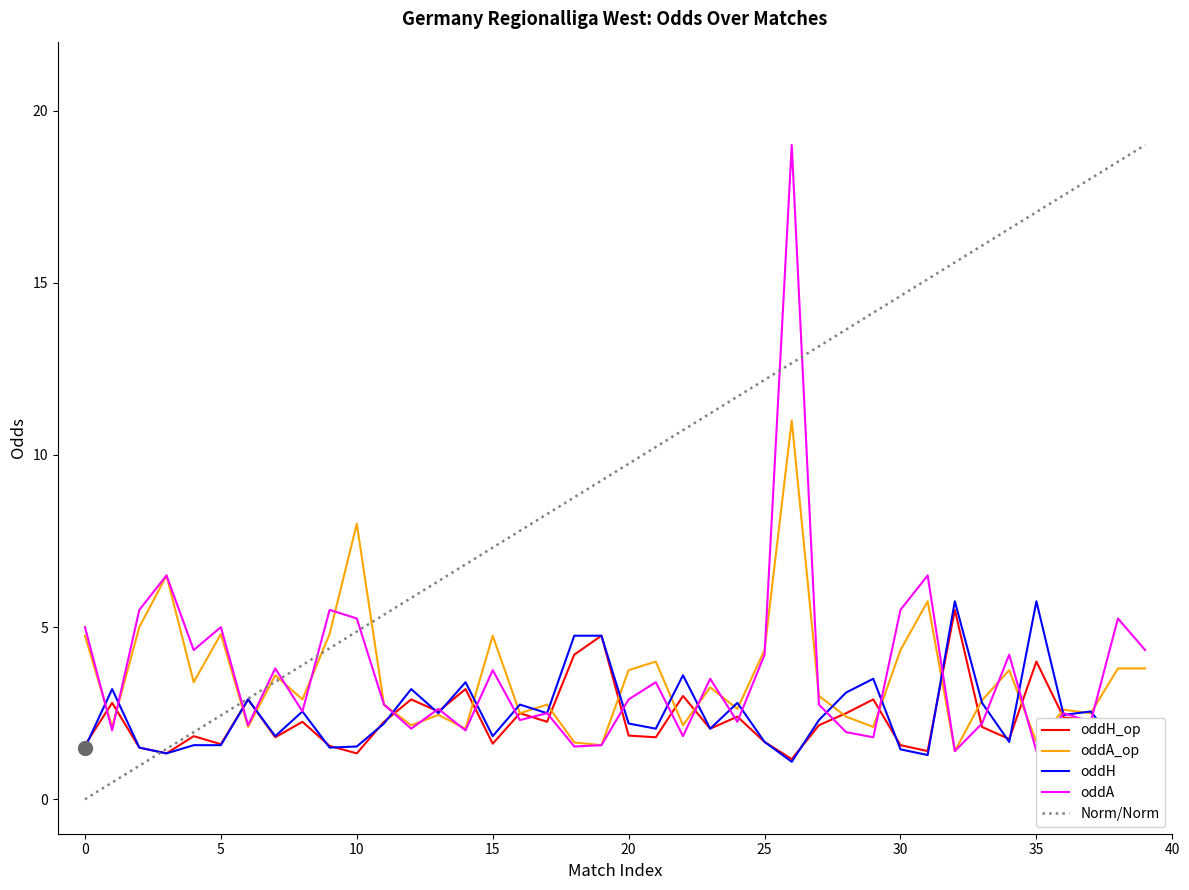

Reading right to left, extract all data points from this chart.

oddH_op: 1.8	1.8	2.3	2.4	4.0	1.8	2.1	5.5	1.4	1.6	2.9	2.5	2.1	1.2	1.7	2.4	2.0	3.0	1.8	1.9	4.8	4.2	2.2	2.5	1.6	3.2	2.5	2.9	2.2	1.3	1.6	2.2	1.8	2.9	1.6	1.8	1.3	1.5	2.8	1.6
oddA_op: 3.8	3.8	2.5	2.6	1.7	3.8	2.9	1.4	5.8	4.3	2.1	2.4	3.0	11.0	4.3	2.6	3.2	2.1	4.0	3.8	1.6	1.6	2.8	2.5	4.8	2.0	2.5	2.1	2.8	8.0	4.8	2.9	3.6	2.1	4.8	3.4	6.5	5.0	2.1	4.8
oddH: 1.7	1.5	2.5	2.5	5.8	1.7	2.8	5.8	1.3	1.4	3.5	3.1	2.3	1.1	1.7	2.8	2.0	3.6	2.0	2.2	4.8	4.8	2.5	2.8	1.8	3.4	2.5	3.2	2.2	1.5	1.5	2.5	1.8	2.9	1.6	1.6	1.3	1.5	3.2	1.5
oddA: 4.3	5.2	2.2	2.5	1.4	4.2	2.2	1.4	6.5	5.5	1.8	1.9	2.8	19.0	4.2	2.2	3.5	1.8	3.4	2.9	1.6	1.5	2.5	2.3	3.8	2.0	2.6	2.0	2.8	5.2	5.5	2.5	3.8	2.1	5.0	4.3	6.5	5.5	2.0	5.0